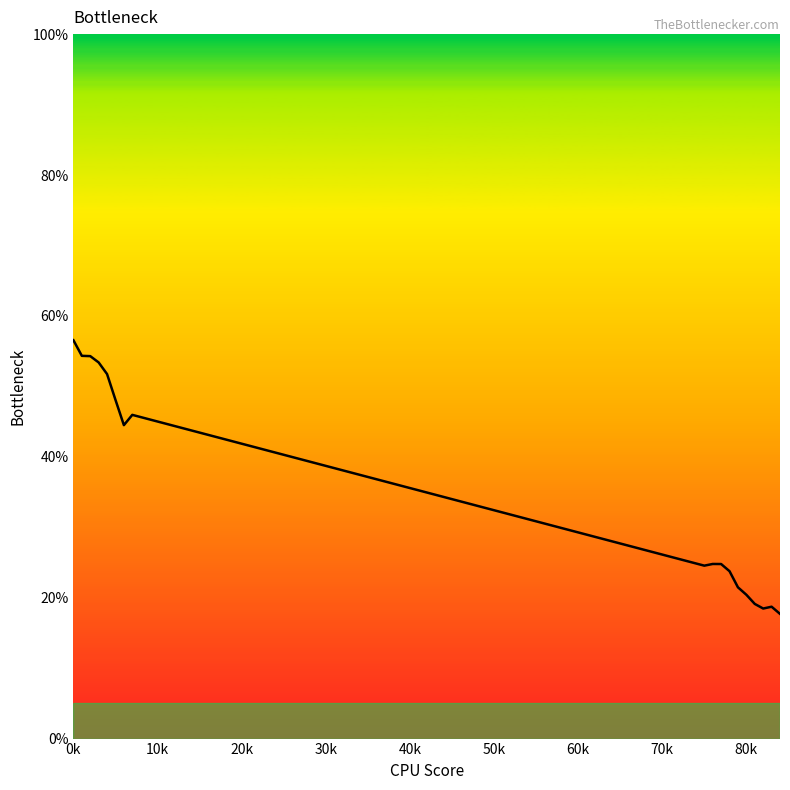

What is the maximum value shown in the chart?

56.5